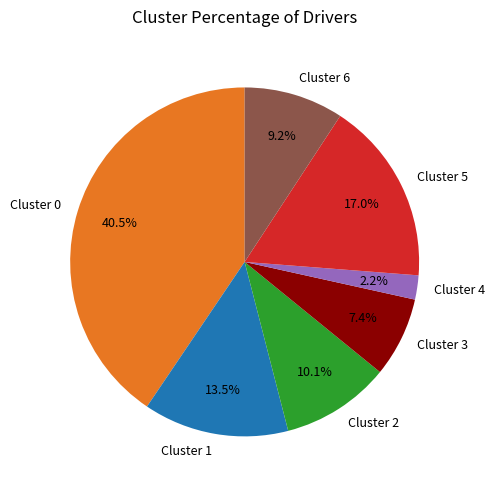

Approximately how many times larger is the value at Cluster 3 compared to Cluster 5?

0.4